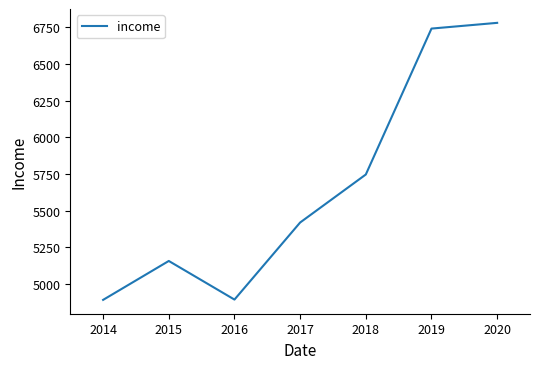

What is the smallest value displayed?

4892